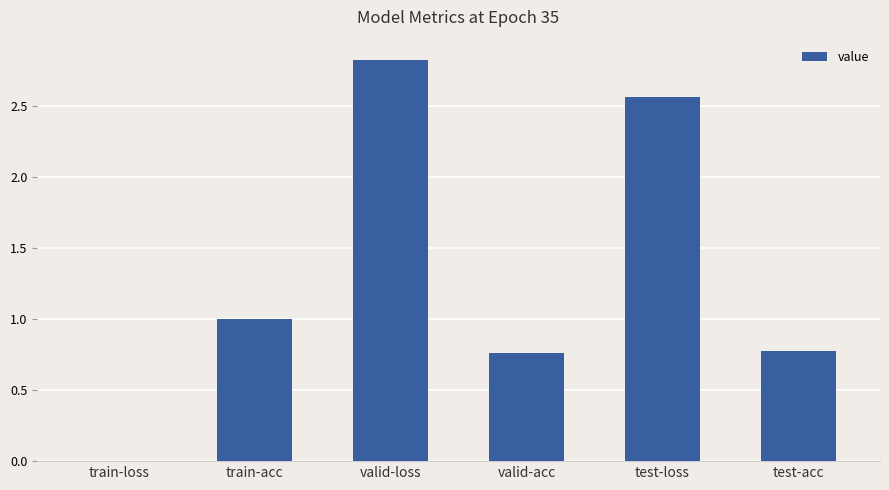

The value at valid-acc is 0.8. True or false?

True